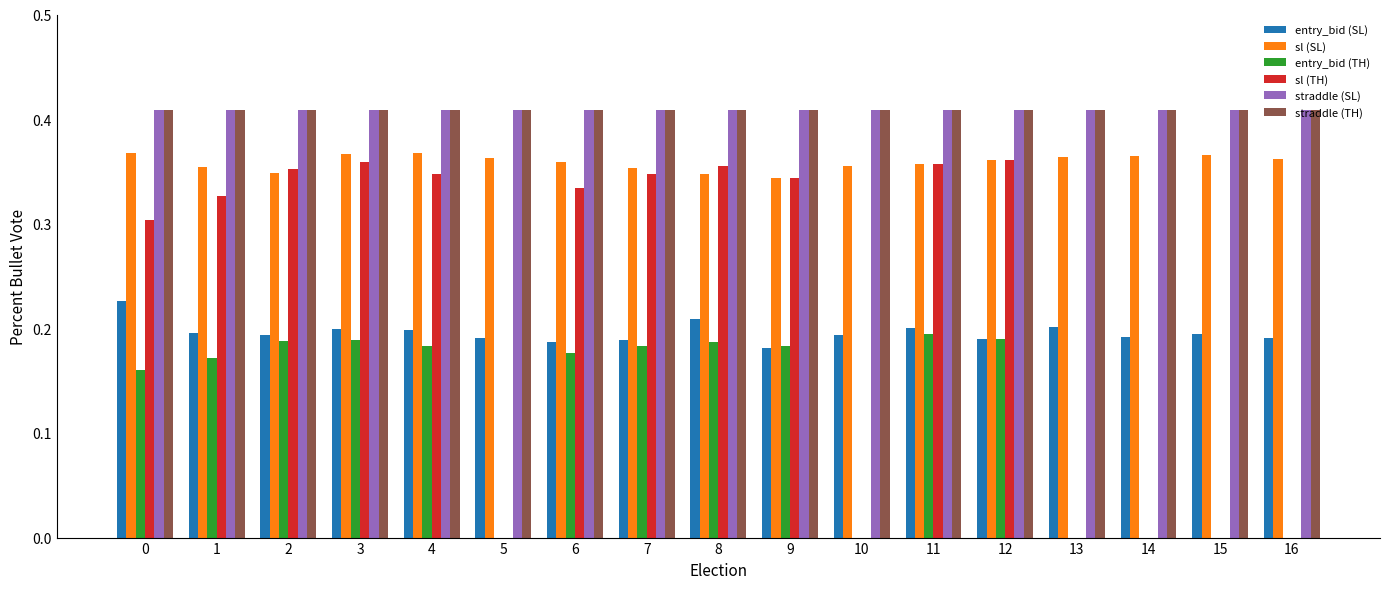

The entry_bid (TH) series shows 0.2 at 0. True or false?

True